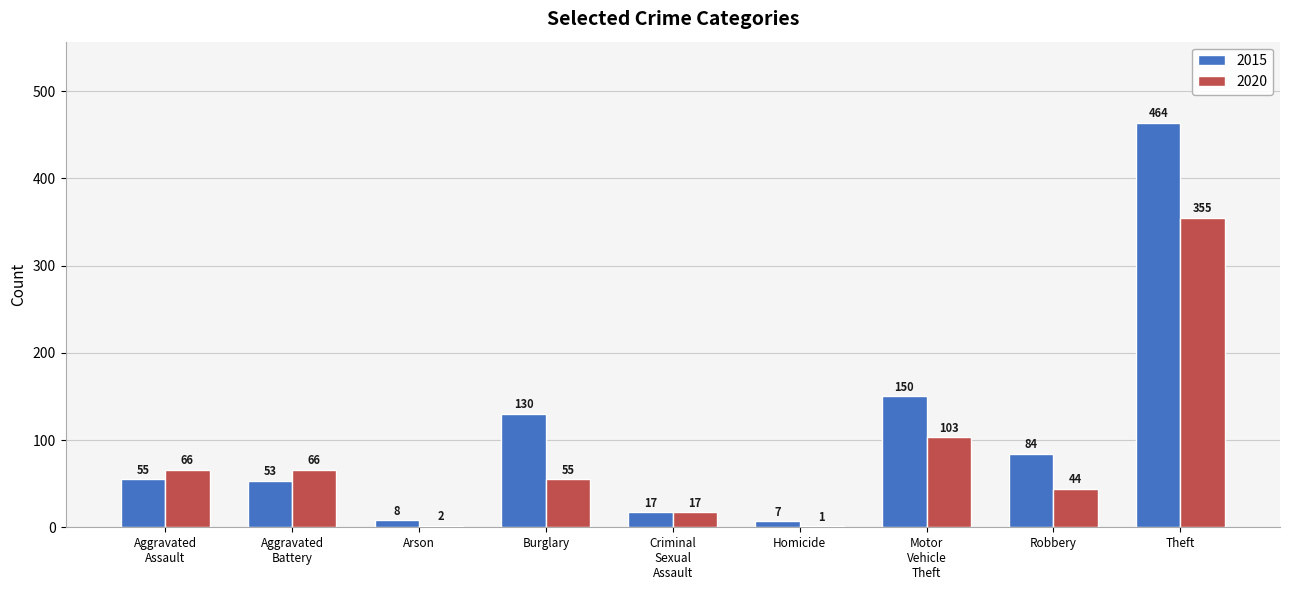

Count the number of categories in the chart.

9